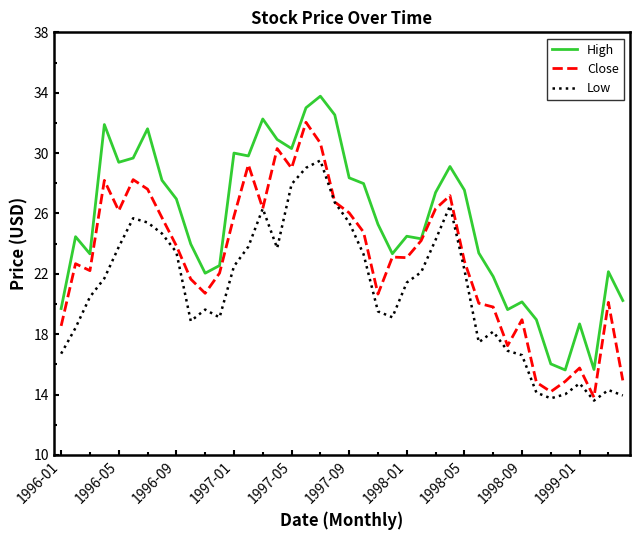

What is the smallest value displayed?

13.6